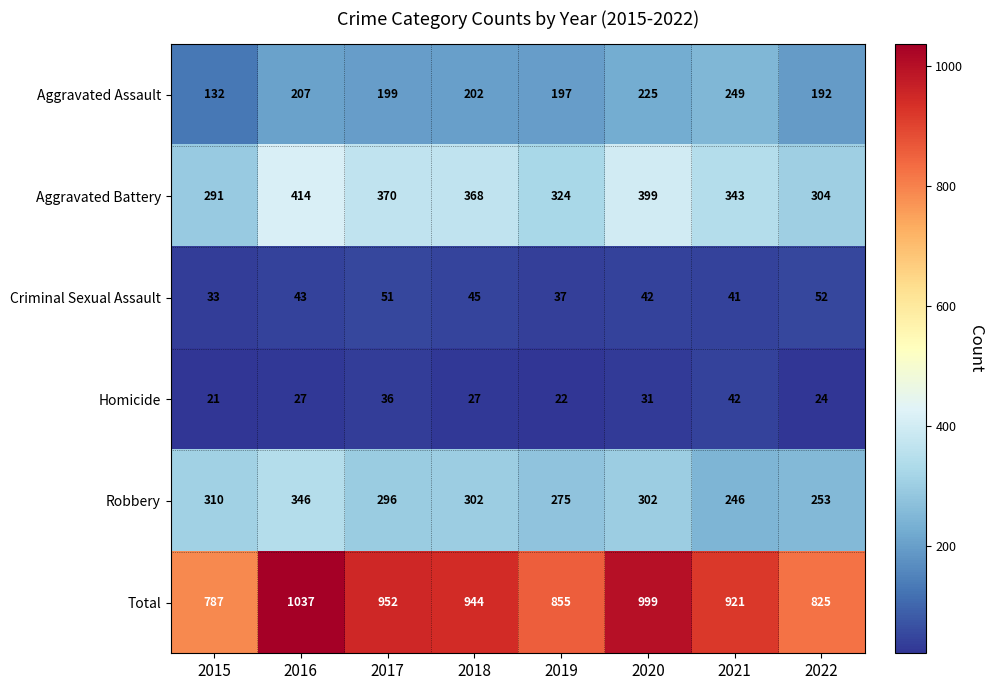

The Homicide series shows 24 at 2022. True or false?

True